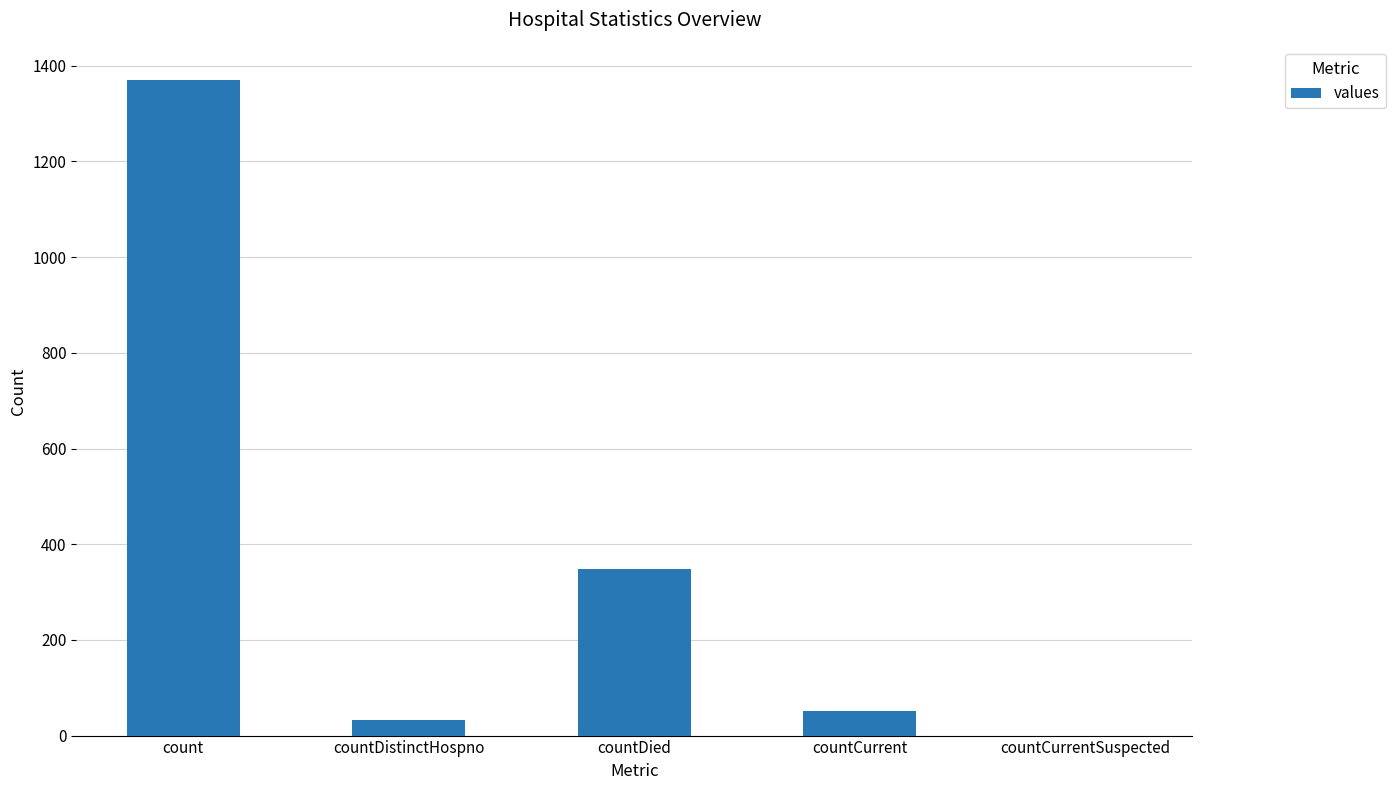

What is the change in value from countDied to countCurrentSuspected?

-349